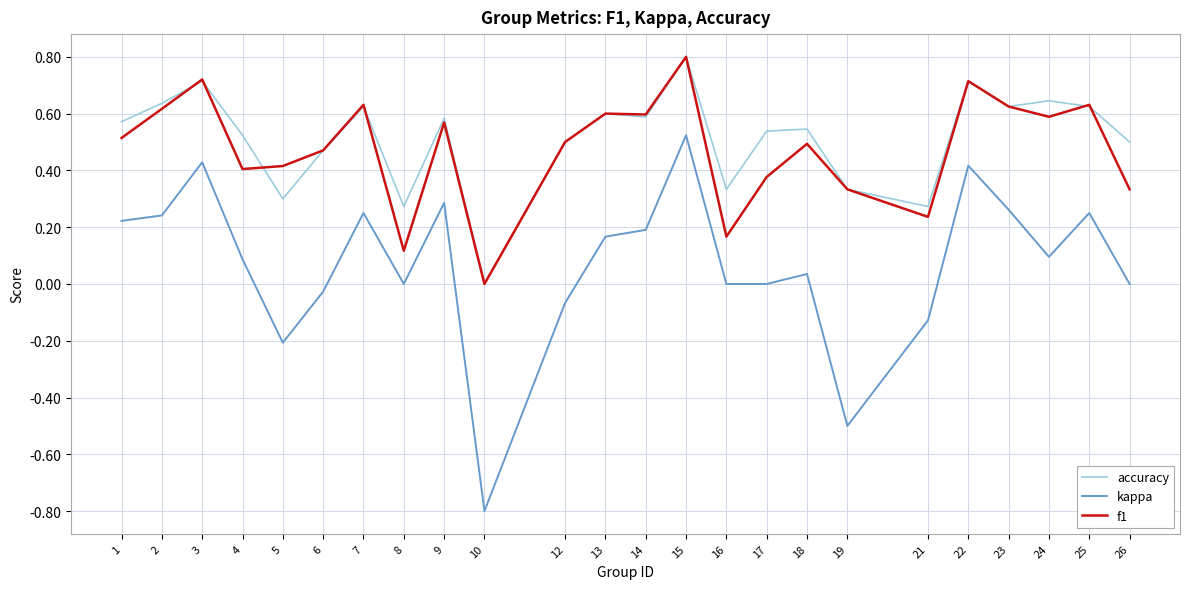

Does the chart have visible grid lines?

Yes